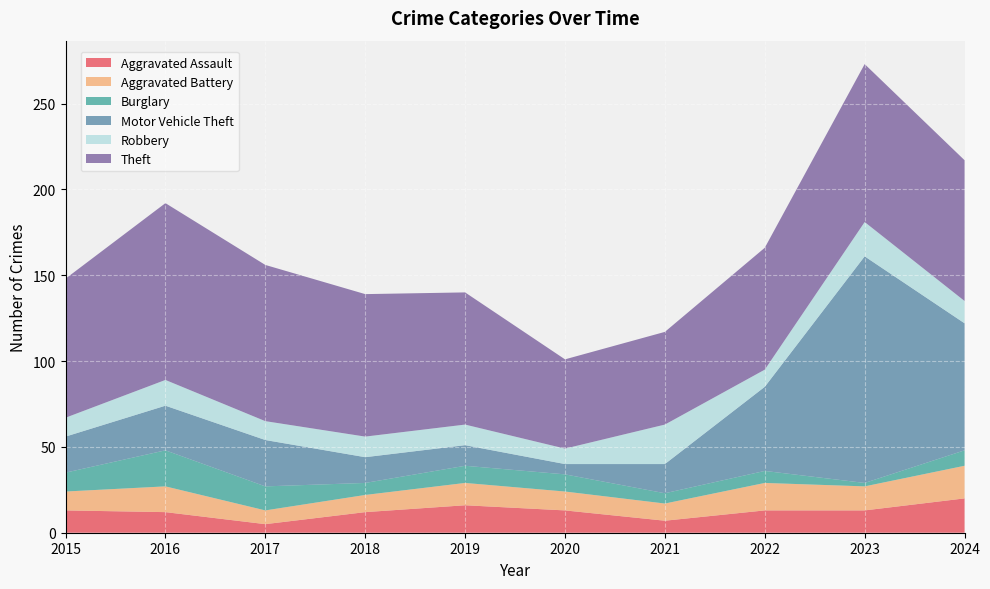

Reading left to right, list all the values displayed in this chart.

Aggravated Assault: 13	12	5	12	16	13	7	13	13	20
Aggravated Battery: 11	15	8	10	13	11	10	16	14	19
Burglary: 11	21	14	7	10	10	6	7	2	9
Motor Vehicle Theft: 21	26	27	15	12	6	17	49	132	74
Robbery: 11	15	11	12	12	9	23	10	20	13
Theft: 81	103	91	83	77	52	54	71	92	82